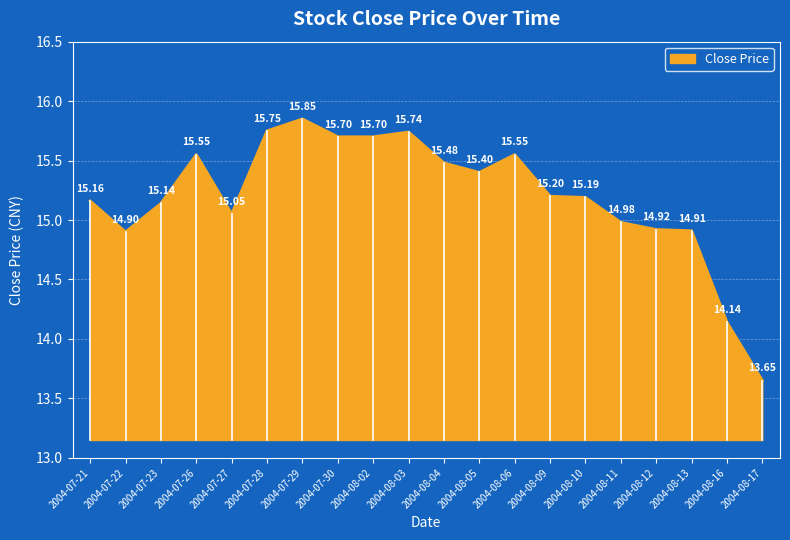

What is the ratio of the value at 2004-07-22 to the value at 2004-08-09?

1.0